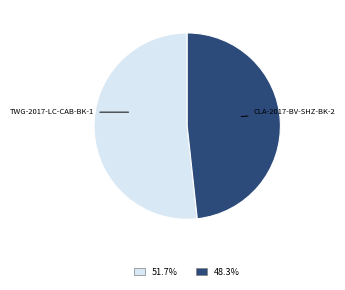

Between TWG-2017-LC-CAB-BK-1 and CLA-2017-BV-SHZ-BK-2, which is larger?

TWG-2017-LC-CAB-BK-1